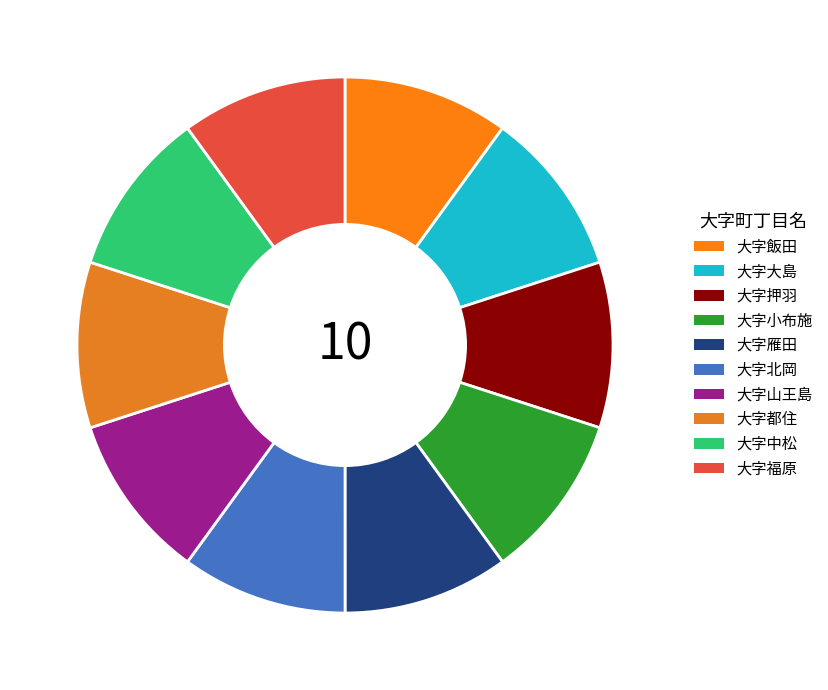

How many segments does this pie chart have?

10